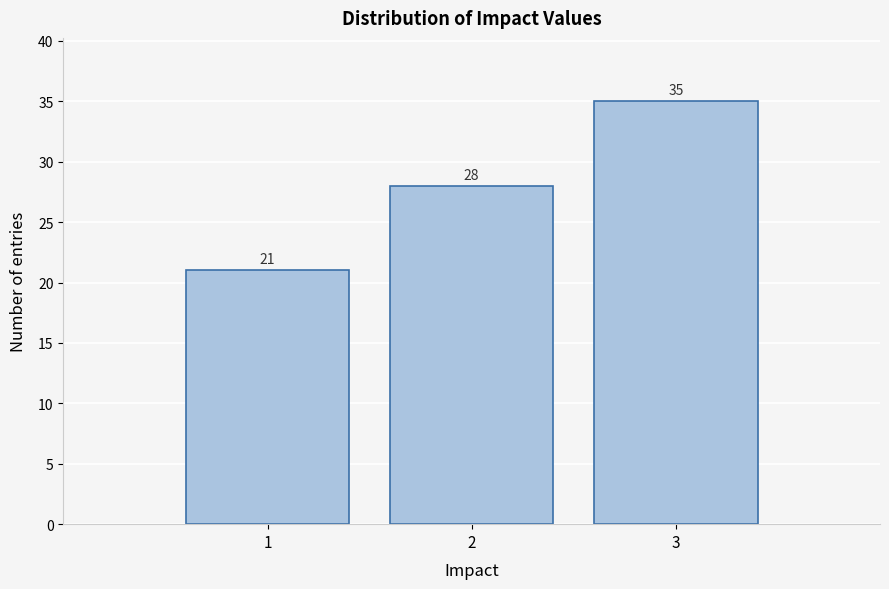

Over which range of the x-axis is the bar tallest?

2.5 to 3.5